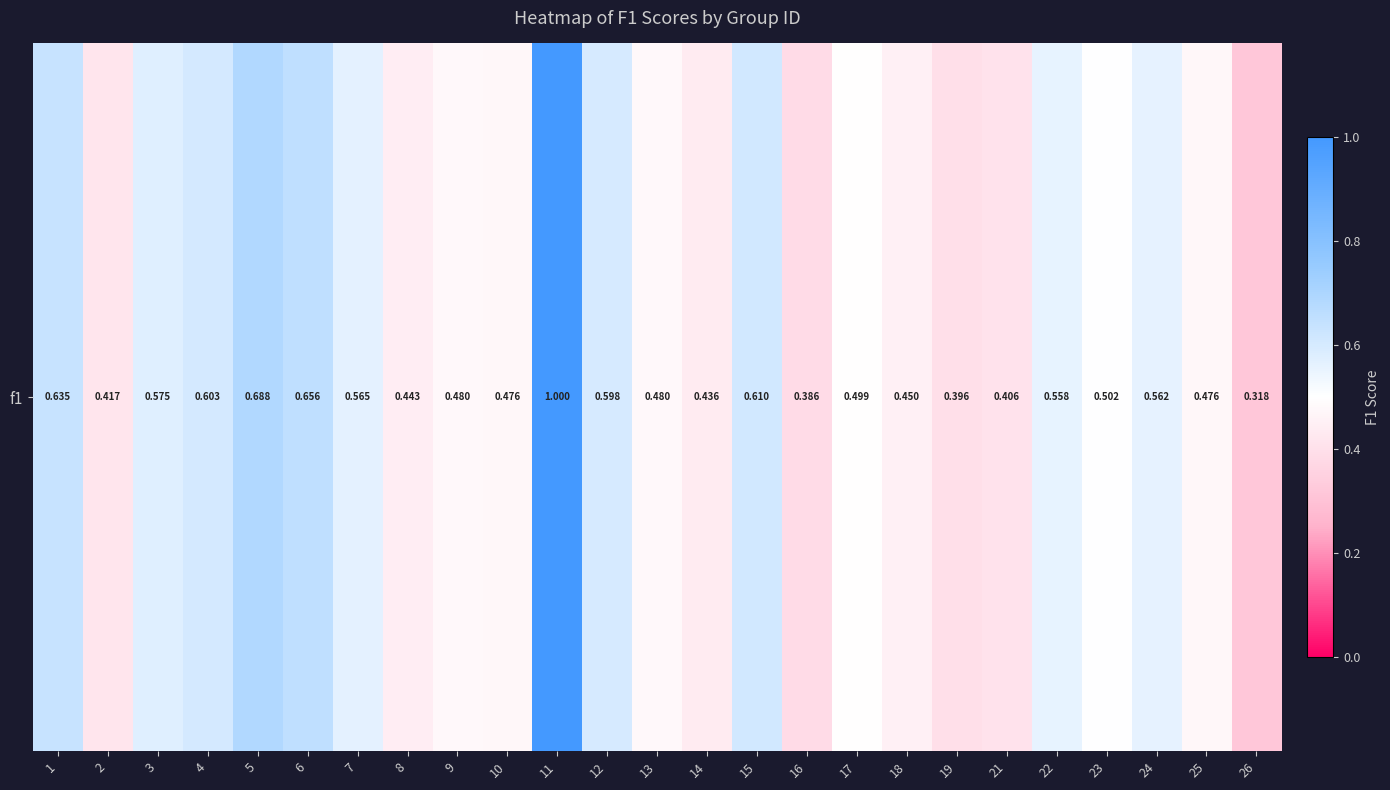

What is the change in value from 15 to 21?

-0.2